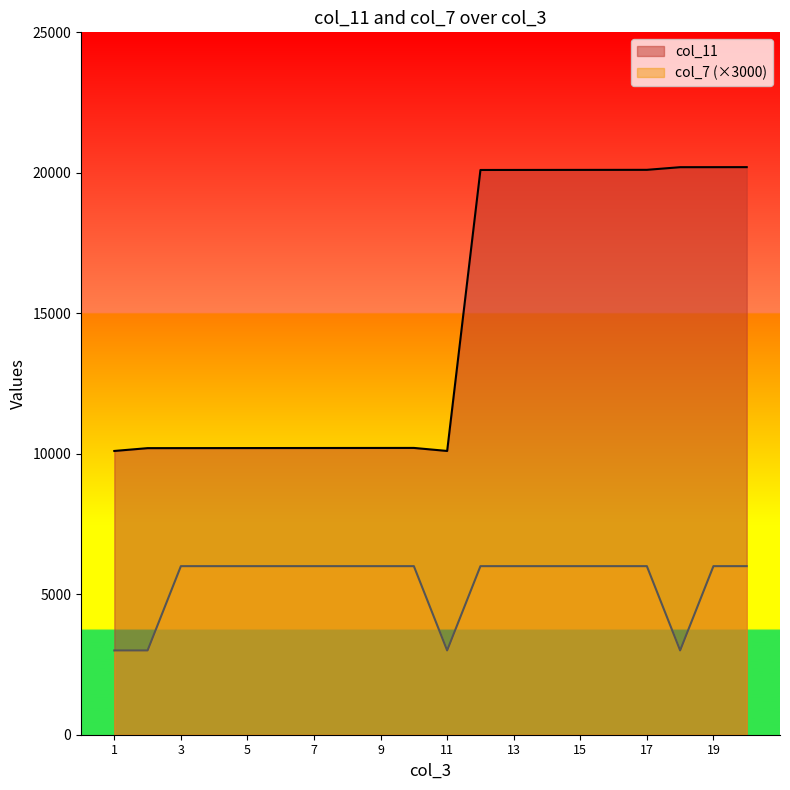

At which category does the chart reach its minimum across all series?

1